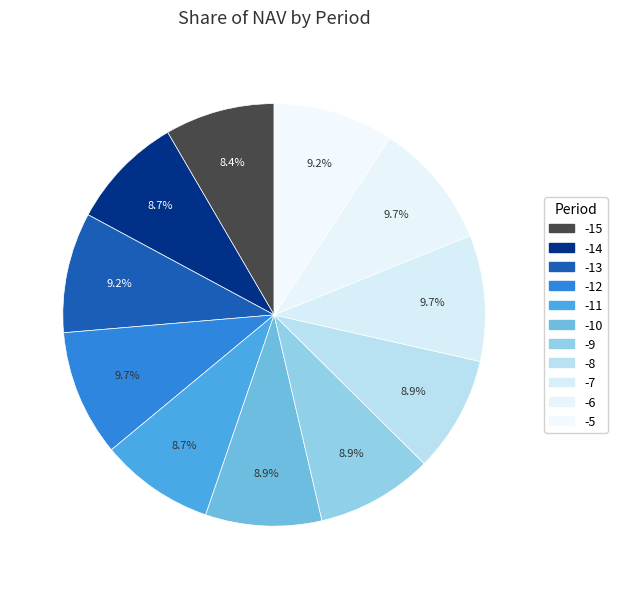

How many segments does this pie chart have?

11